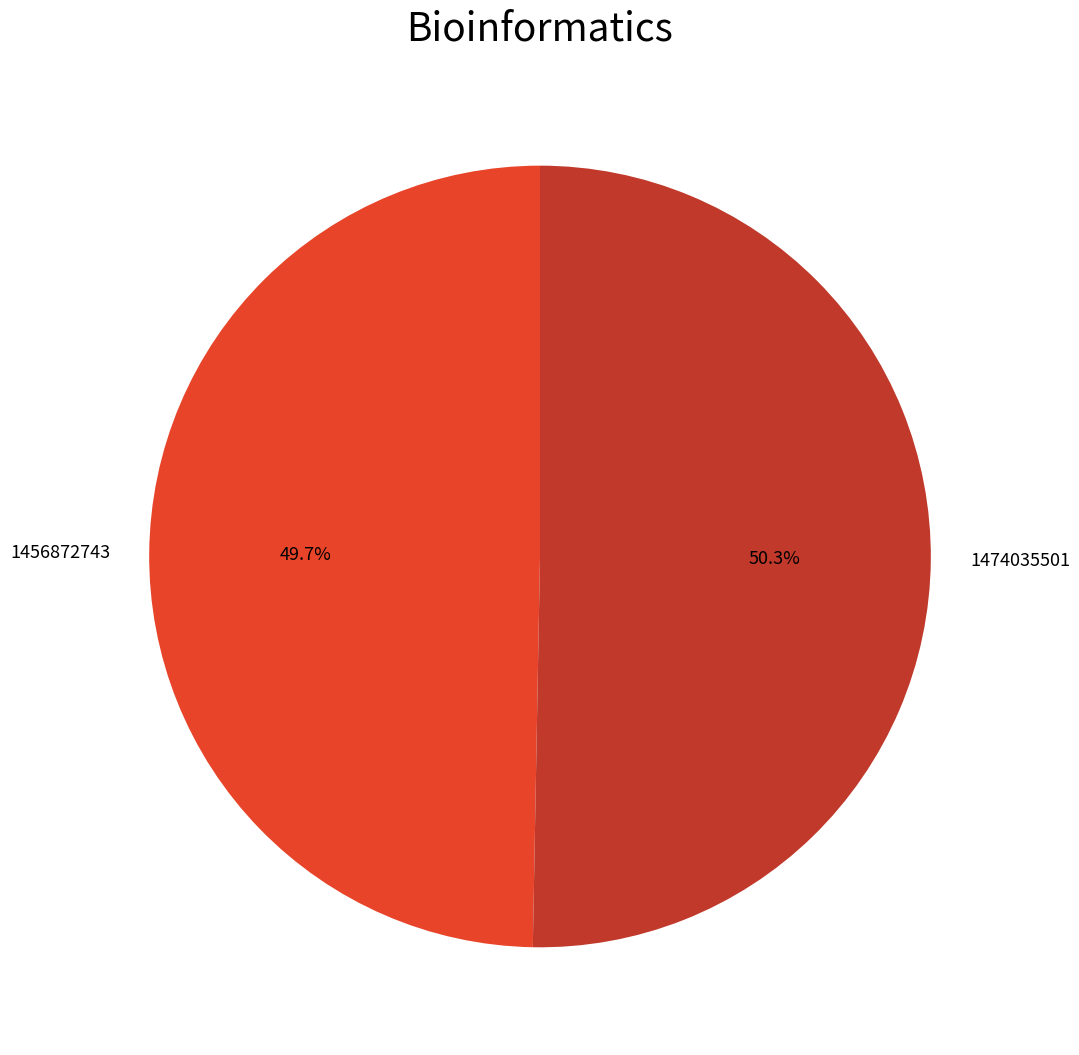

To the nearest percent, what is the combined percentage of 1456872743 and 1474035501?

100%